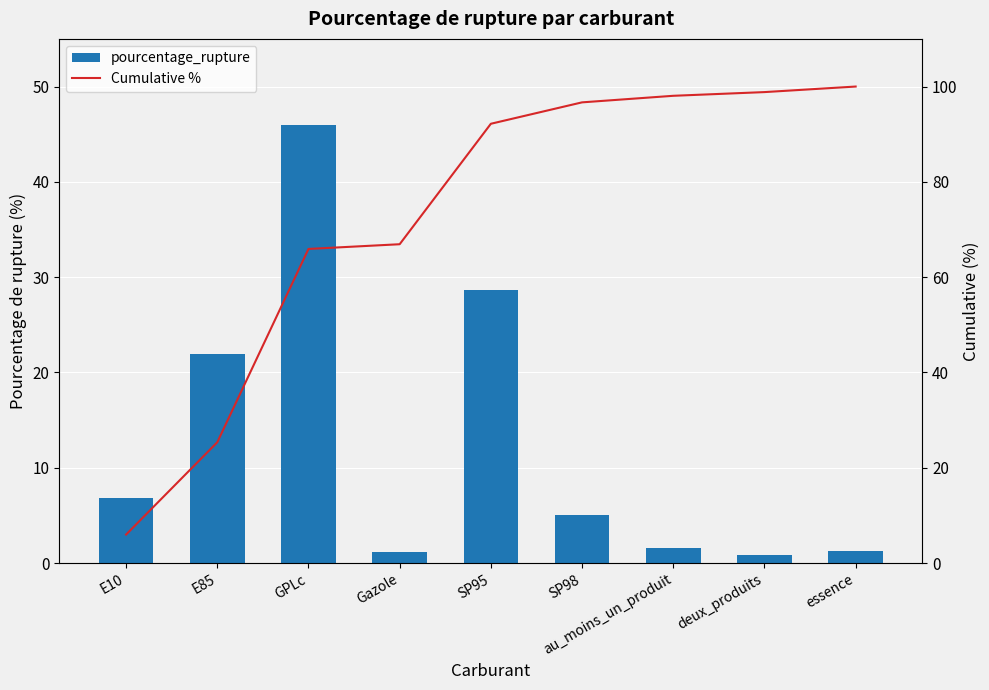

What is the smallest value displayed?

0.9